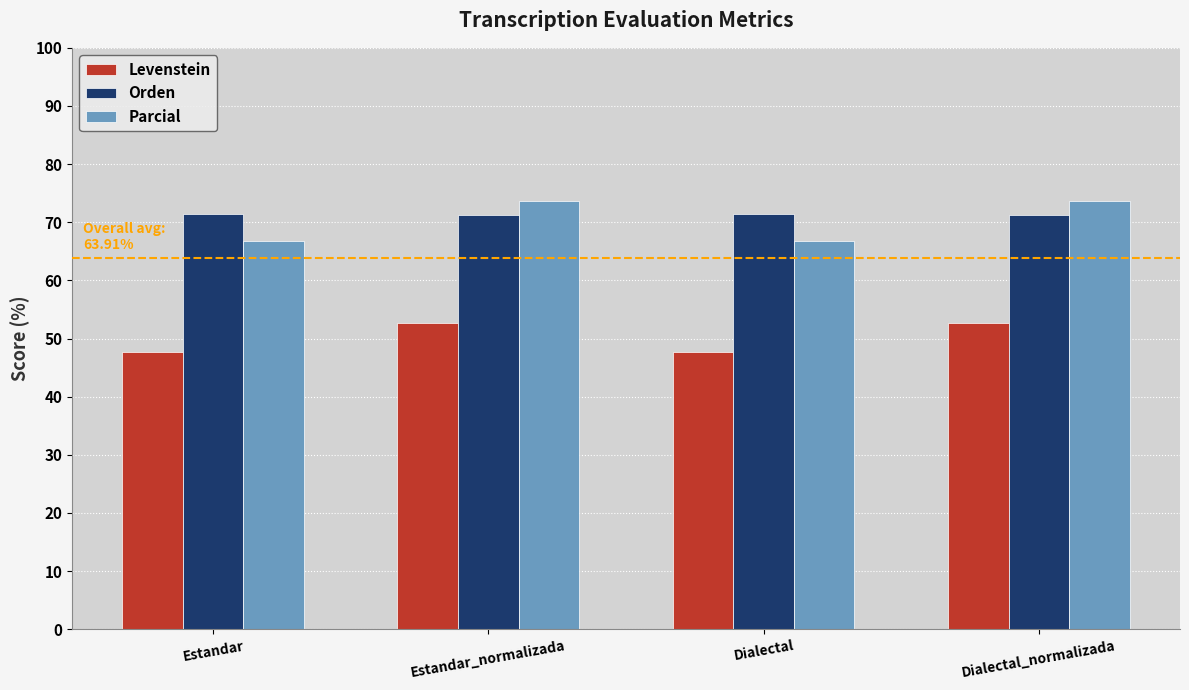

What is the highest value of the Levenstein series?

52.6